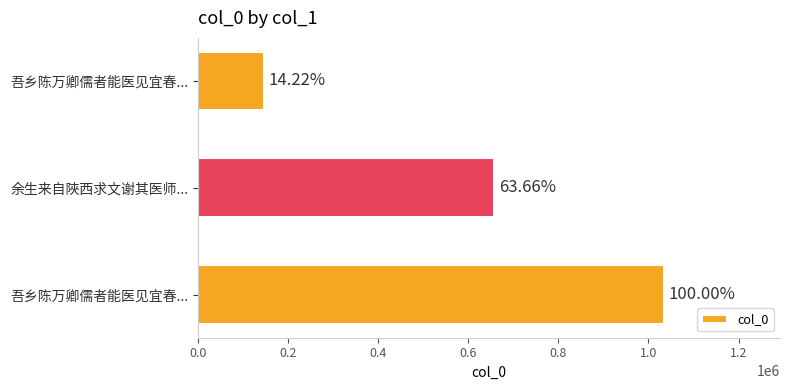

What is the average value?

612777